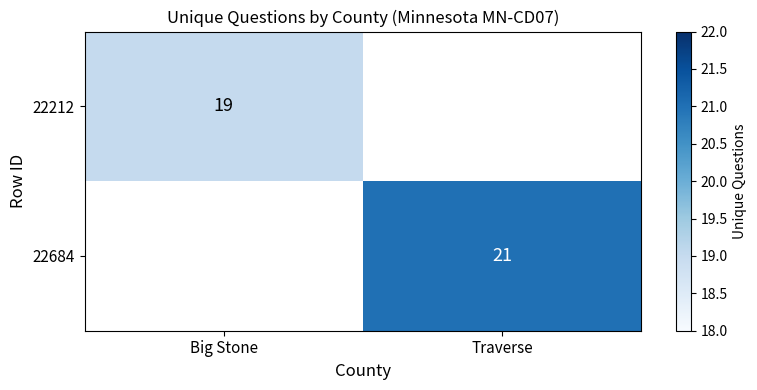

Is it true that 22684 equals 21 at Traverse?

True